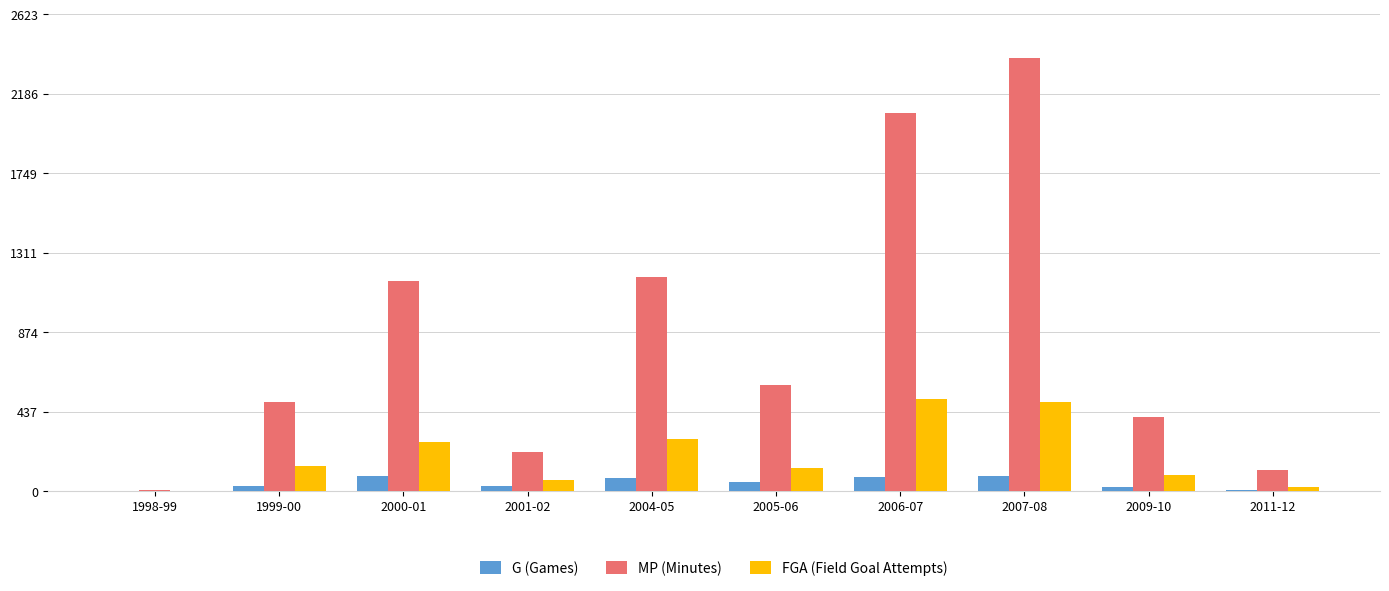

Which series has the largest range (max minus min)?

MP (Minutes)